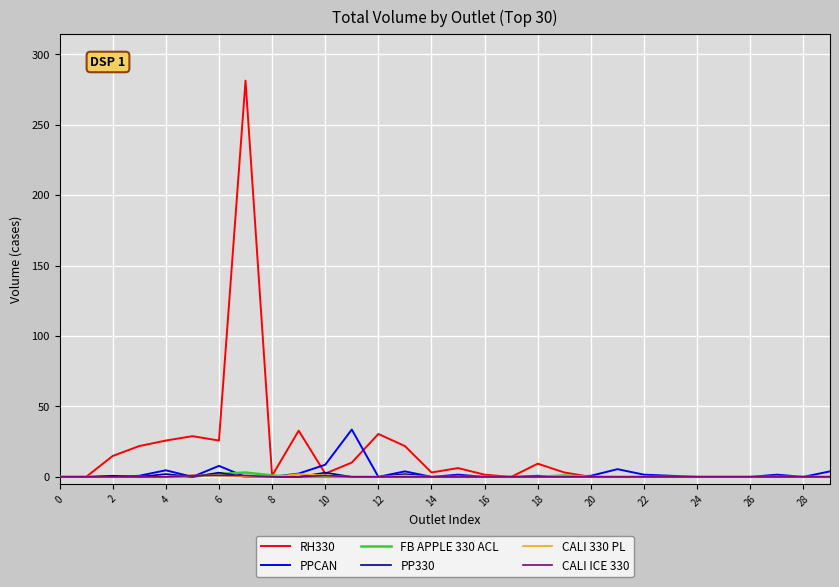

What is the highest value of the PPCAN series?

33.6